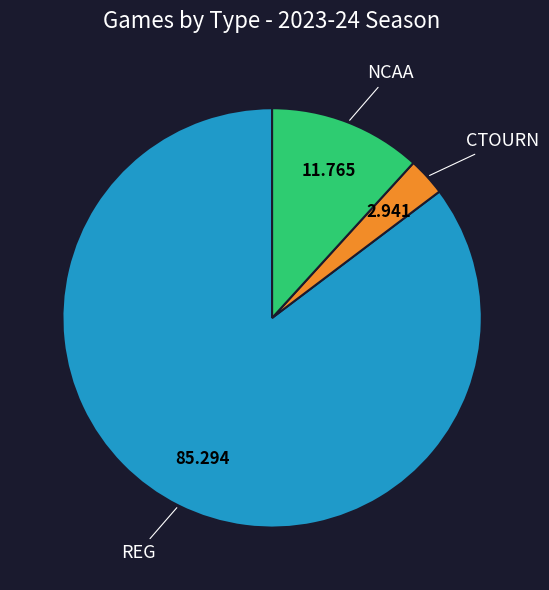

Does any single category account for the majority?

Yes